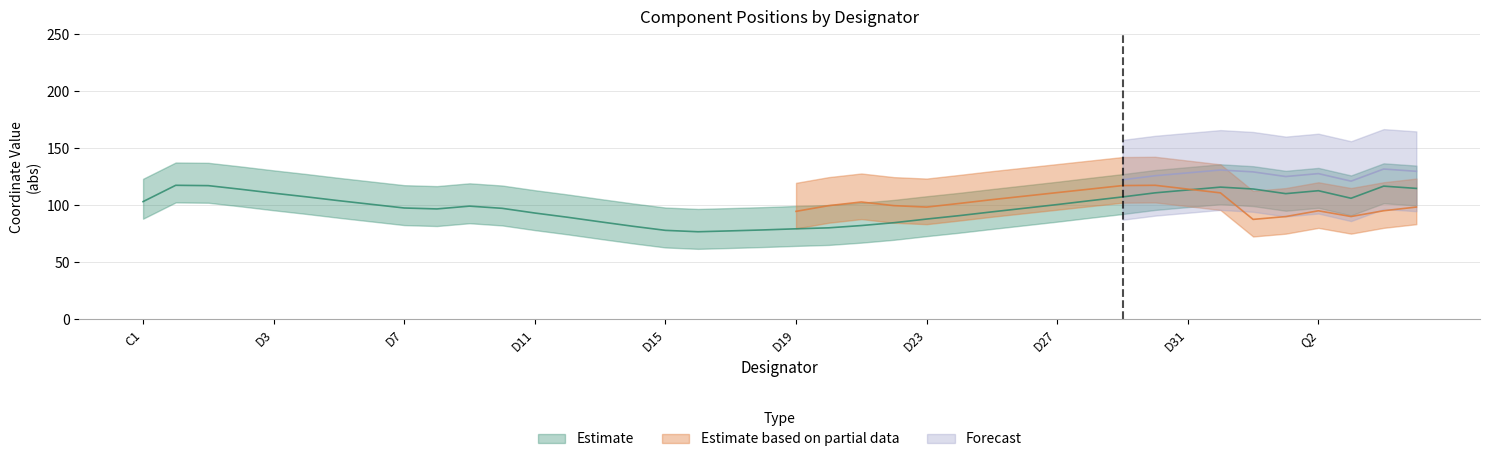

Does the chart display data point markers on the line(s)?

No